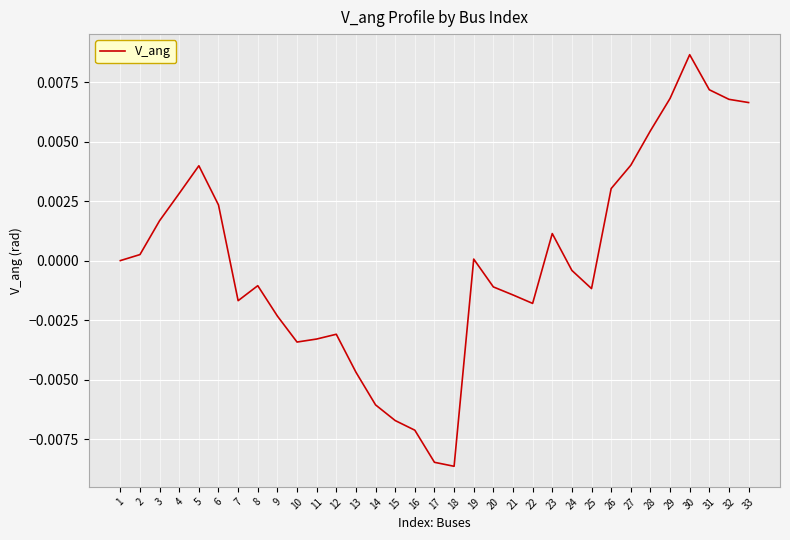

The value at 3 is 0.0. True or false?

True